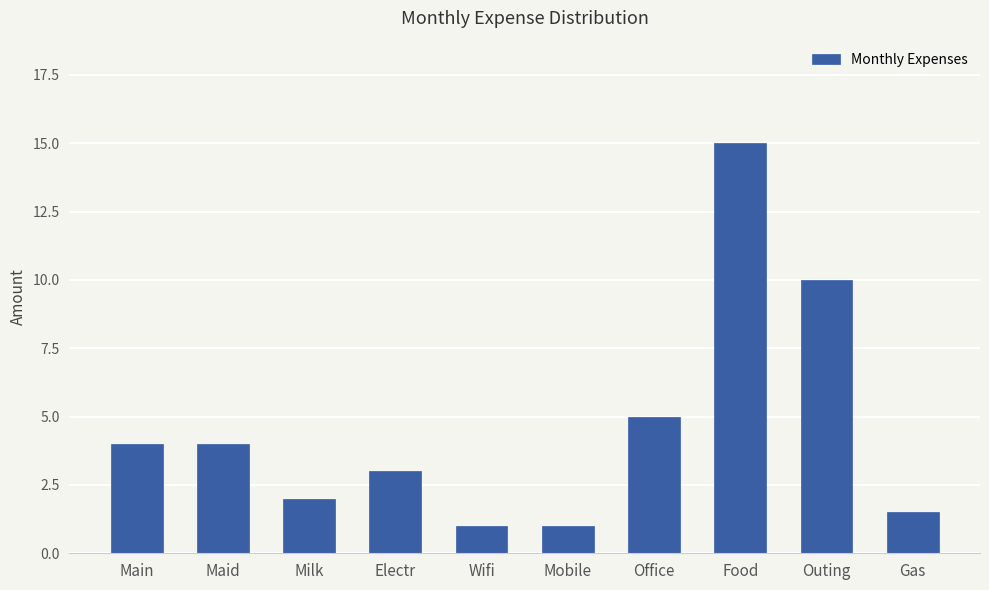

Between Wifi and Outing, which is larger?

Outing